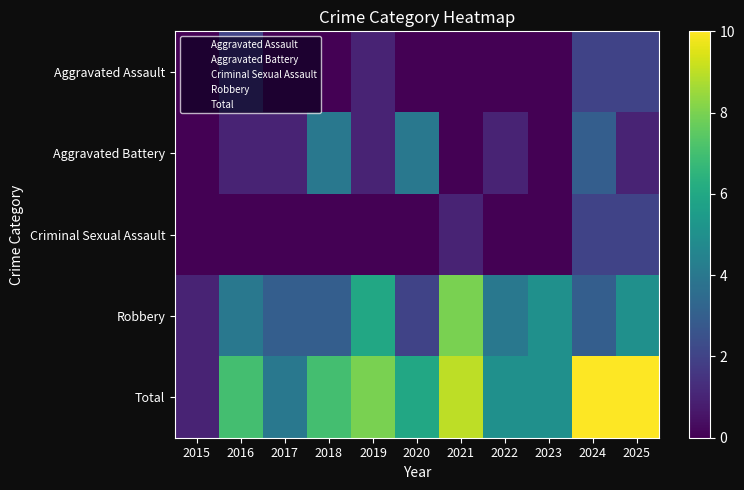

Which series has the widest spread of values?

Total